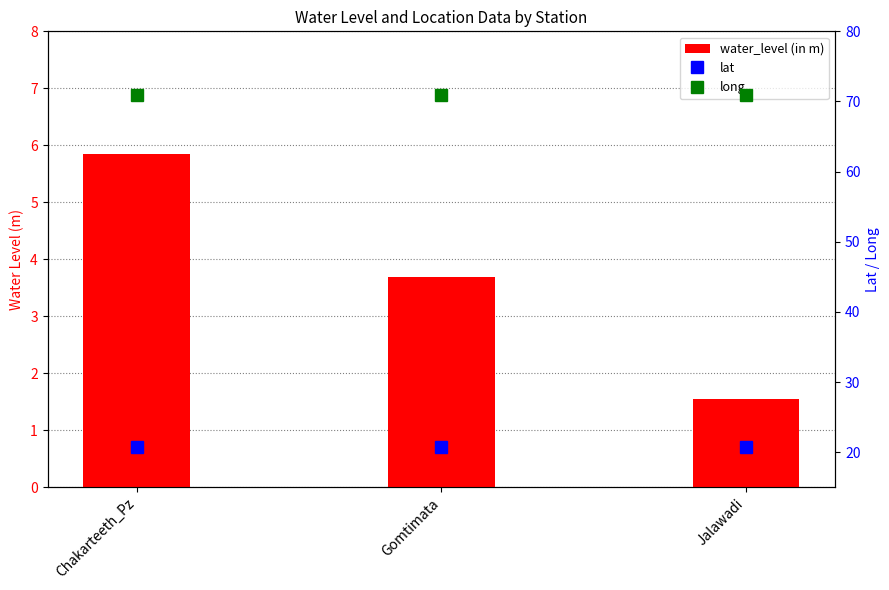

How many categories are shown in the chart?

3